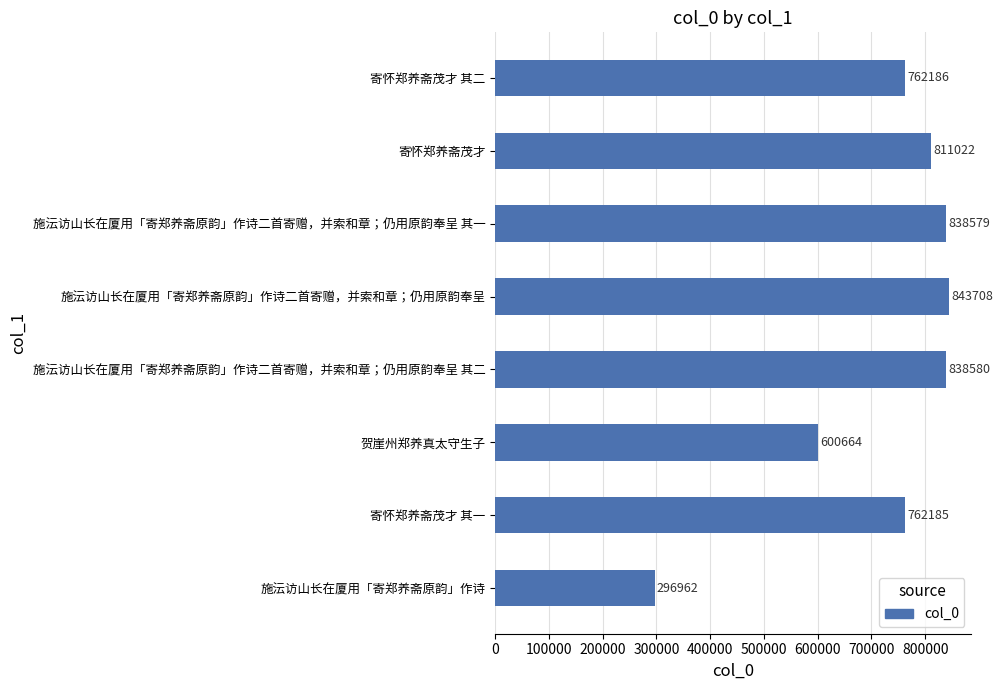

The value at 贺崖州郑养真太守生子 is 600664. True or false?

True